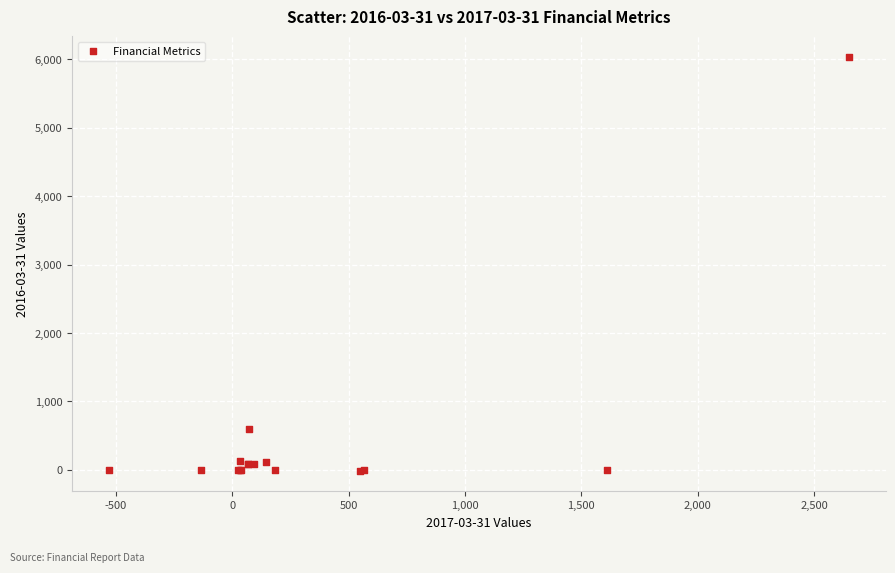

What Y value in the scatter plot is closest to 3011?

596